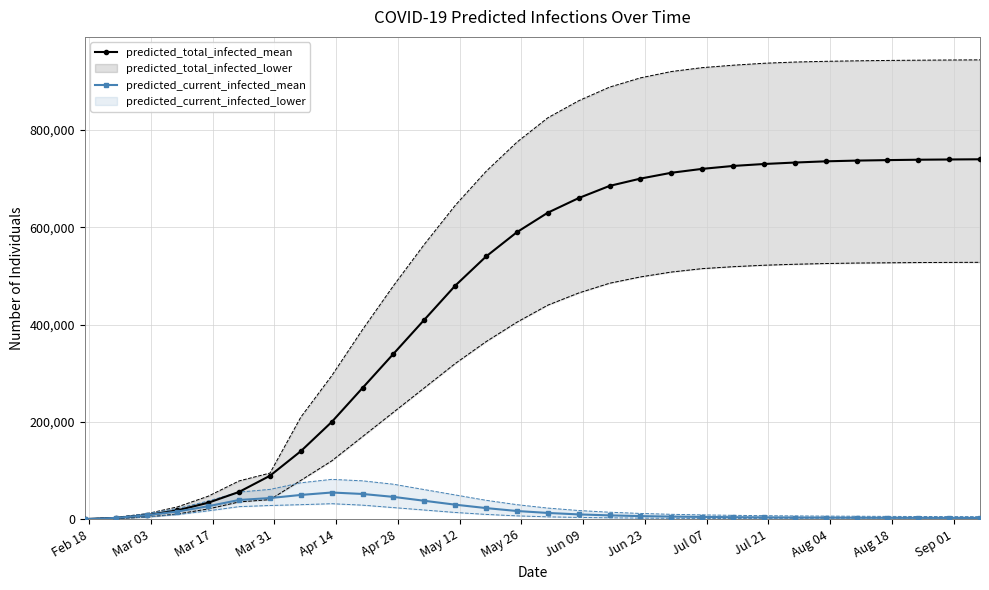

The value of predicted_current_infected_mean at Mar 31 is 25586. True or false?

False